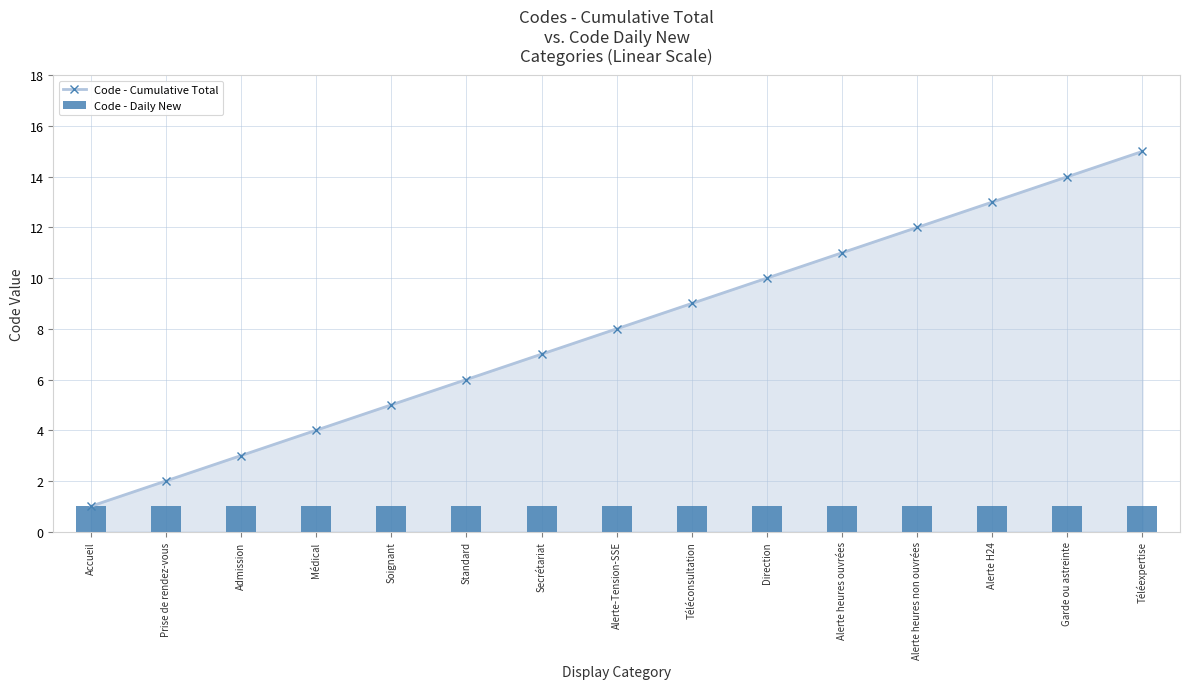

Rank the series at Standard from lowest to highest value.

Code - Daily New, Code - Cumulative Total